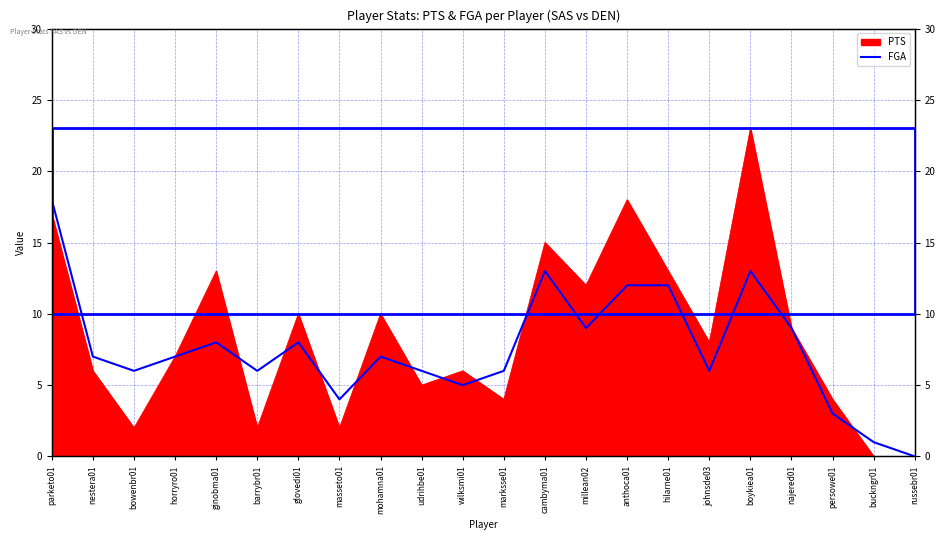

What is the label of the 8th point from the left?

masseto01